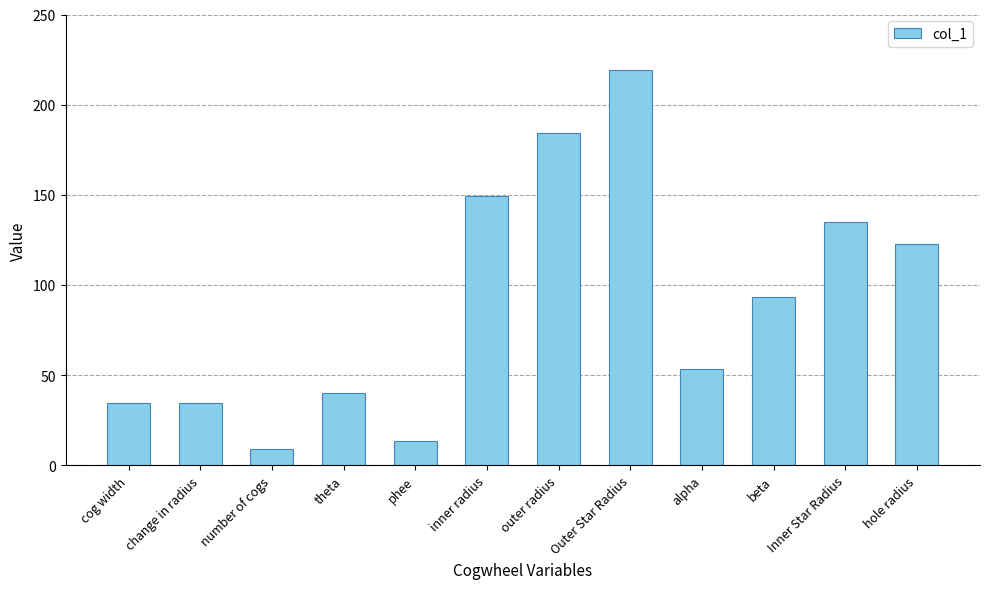

At which label is the value closest to 113?

hole radius